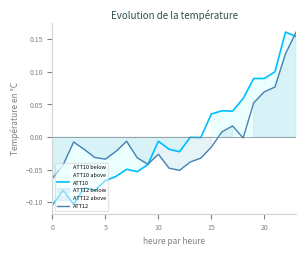

At which category is the sum across all series the highest?

23